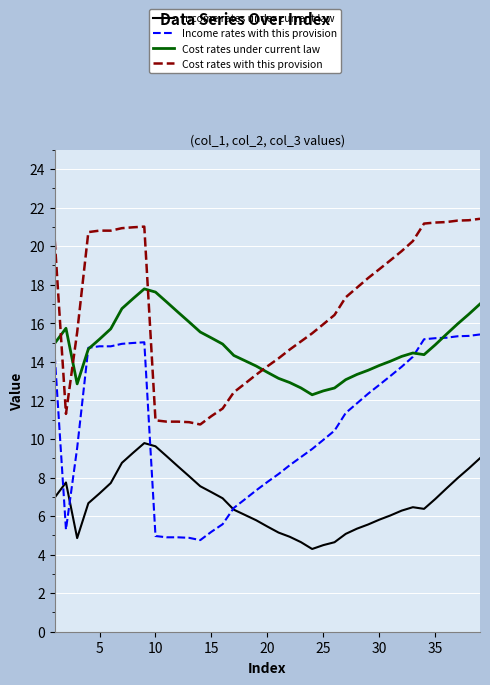

True or false: Income rates under current law and Cost rates with this provision cross at least once.

False